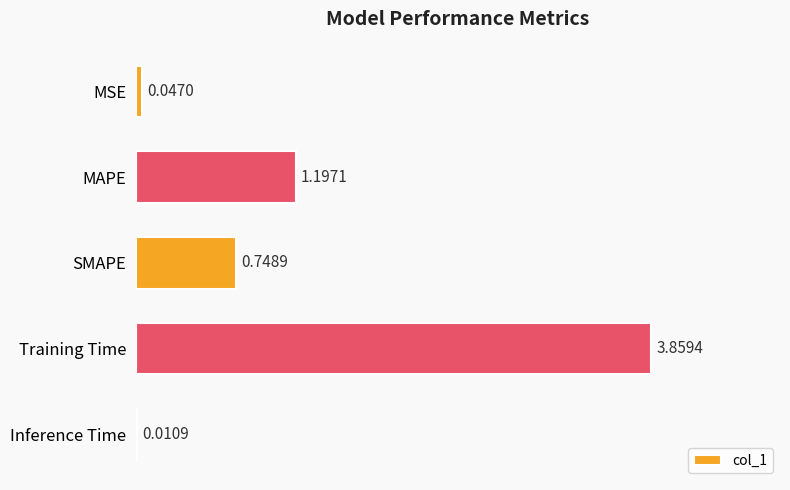

At which label is the value closest to 1?

MAPE